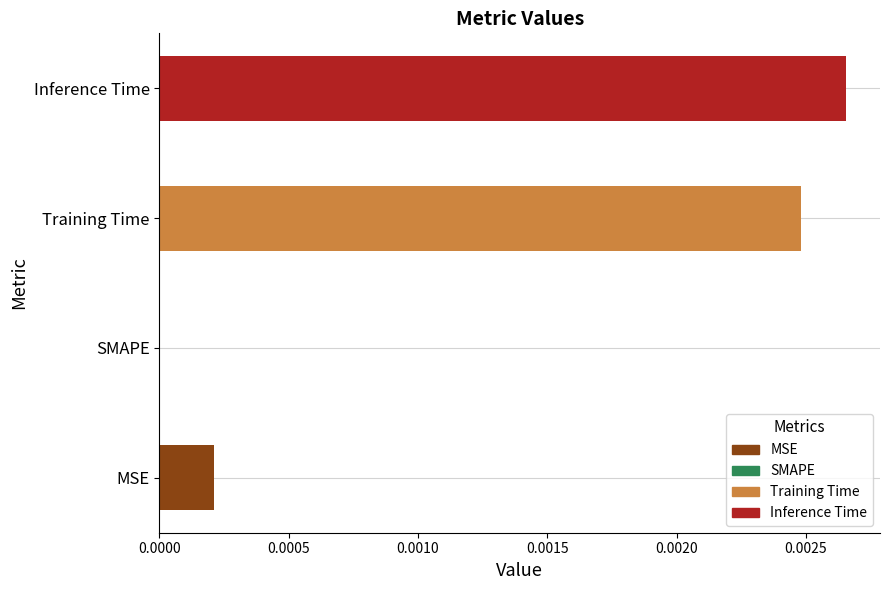

Which has a higher value, SMAPE or Training Time?

Training Time